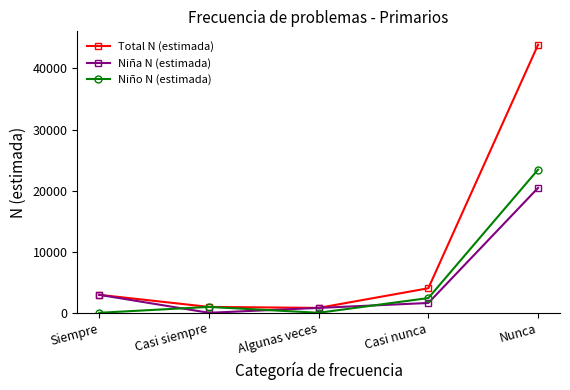

What is the difference between the maximum and minimum values in the Niño N (estimada) series?

23440